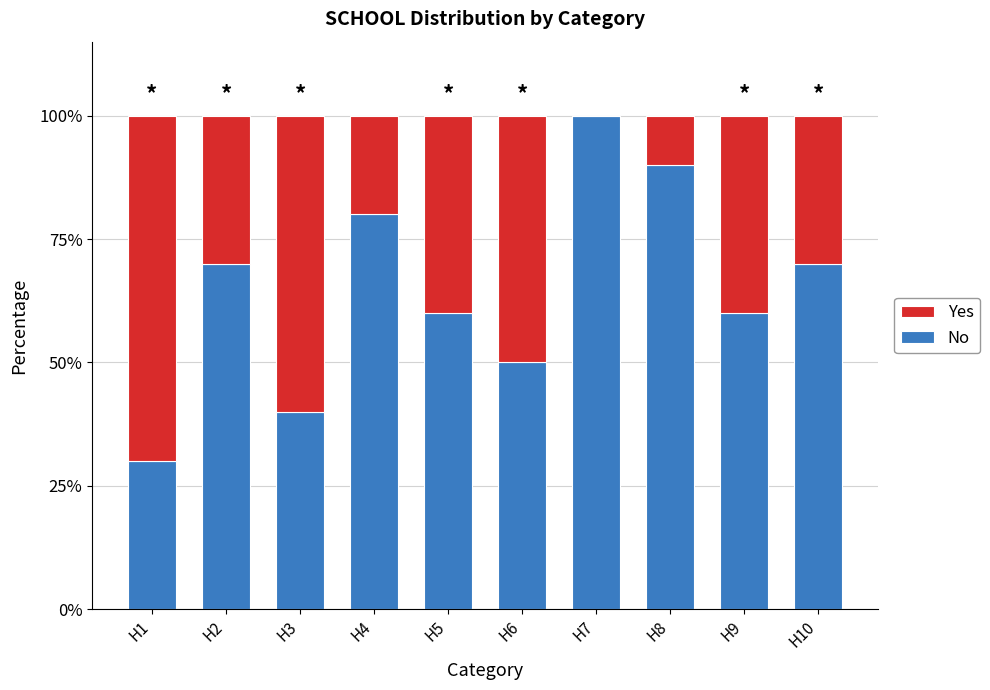

Read the No value at H8, to the nearest 5.

90